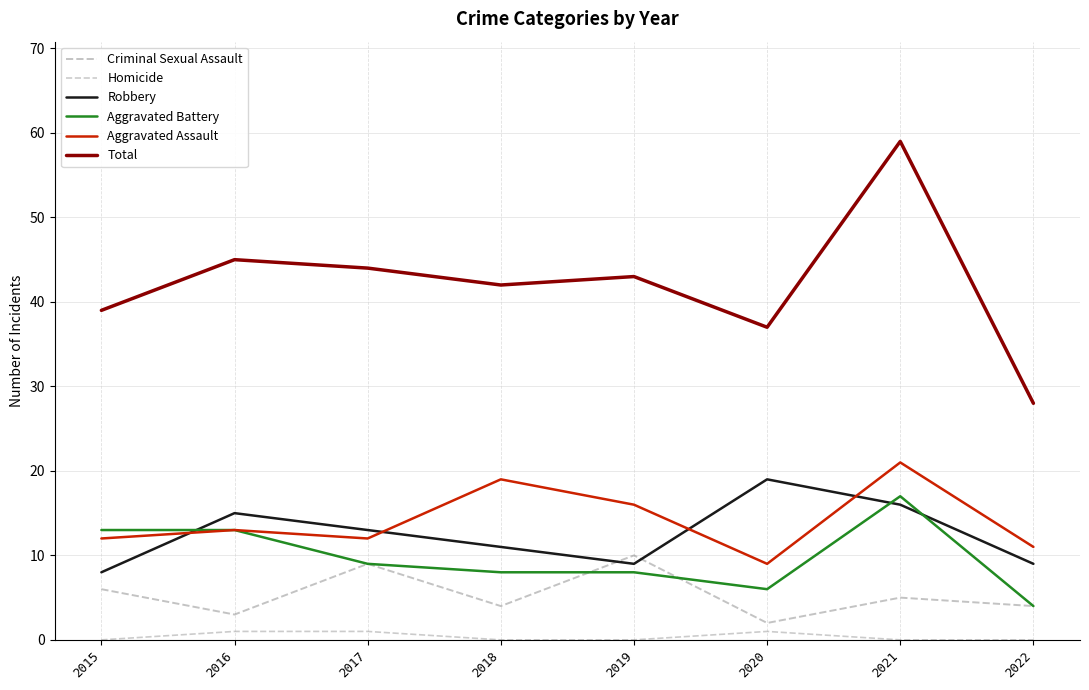

What is the difference between the maximum and minimum values in the Criminal Sexual Assault series?

8